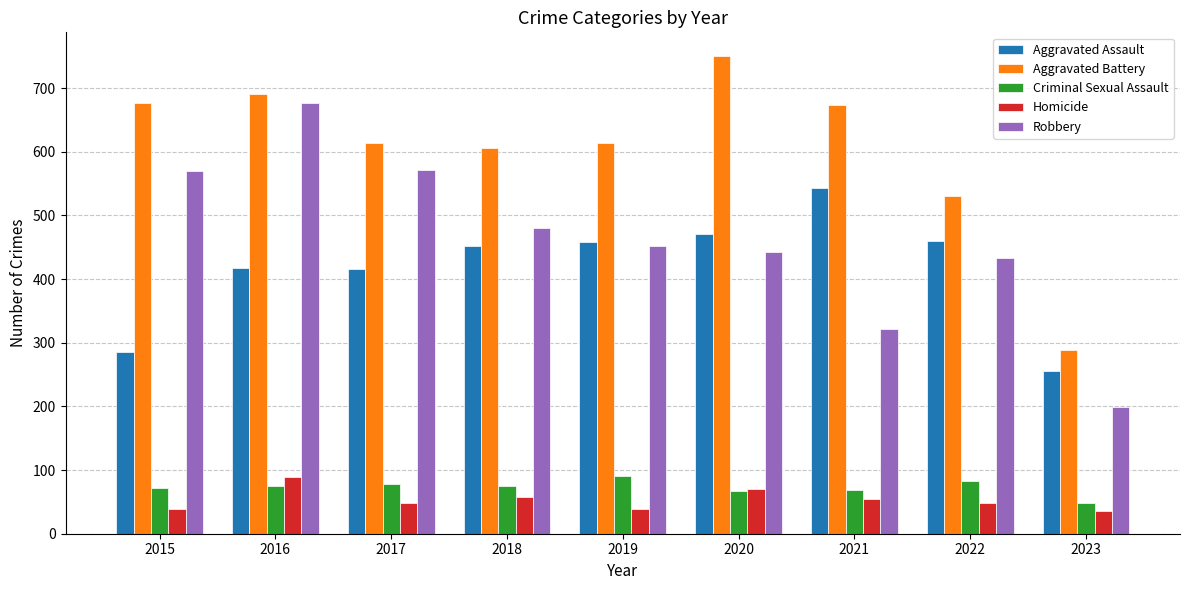

What is the total value across all series at 2023?

826